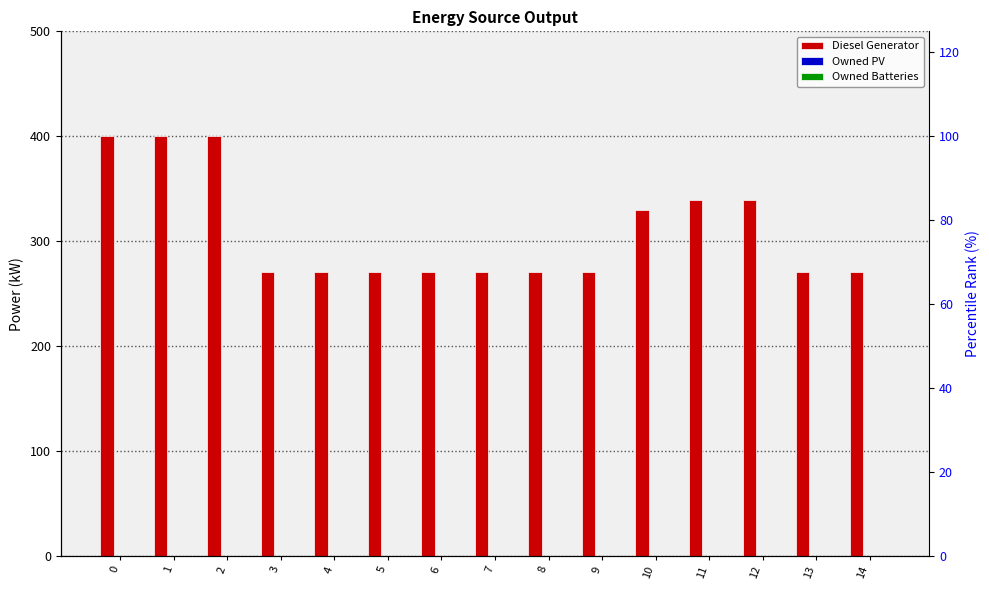

Does the chart contain stacked bars?

No